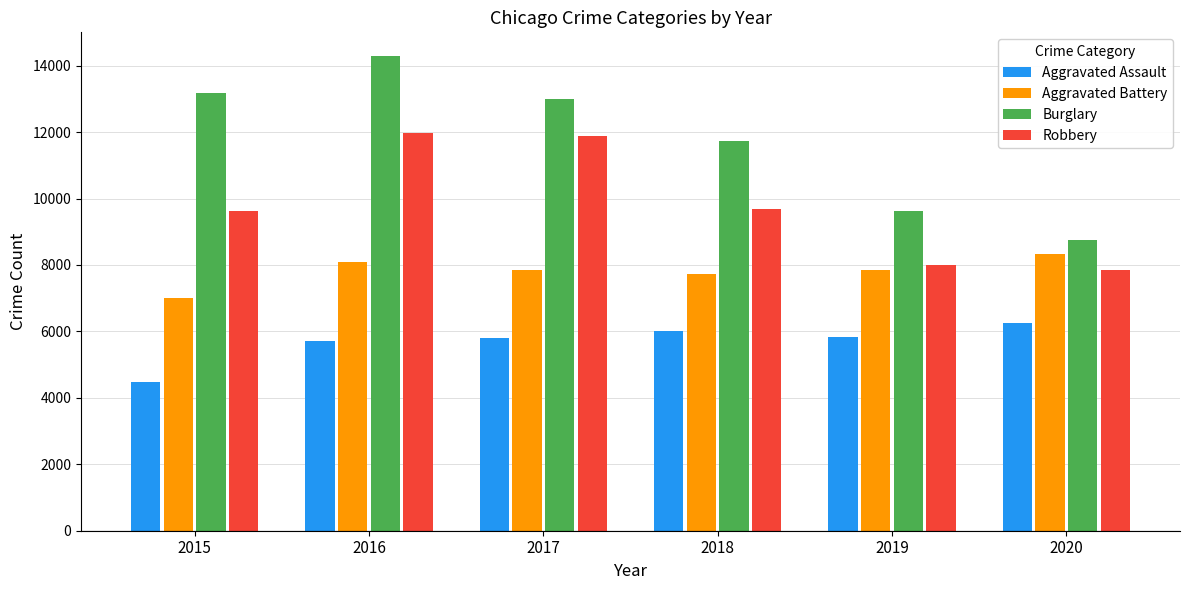

Which series has the largest range (max minus min)?

Burglary